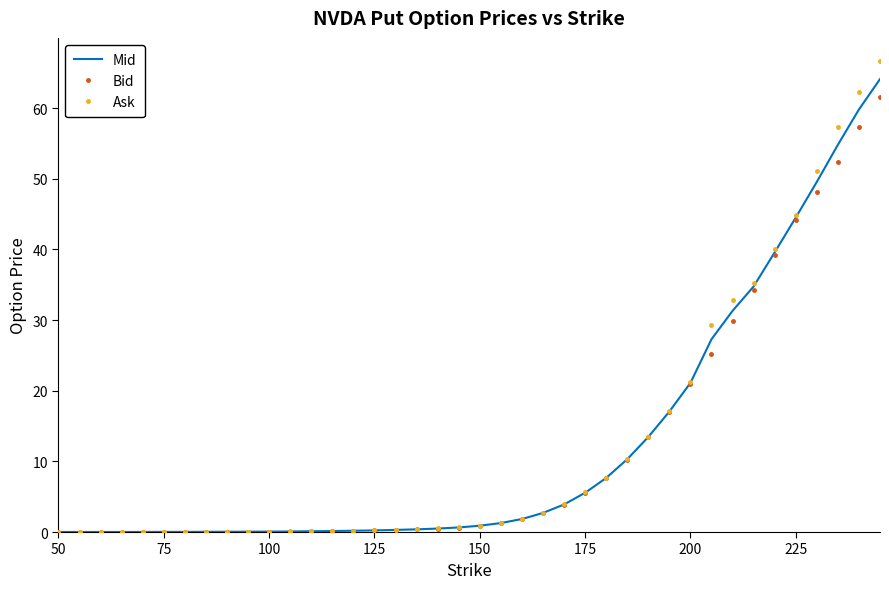

What is the highest value of the Mid series?

64.1